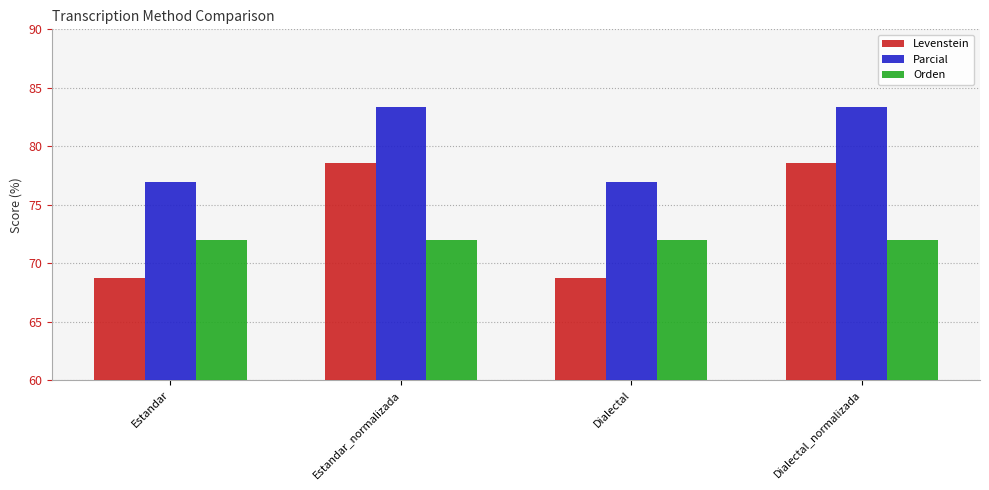

Read the Levenstein value at Estandar_normalizada.

78.6